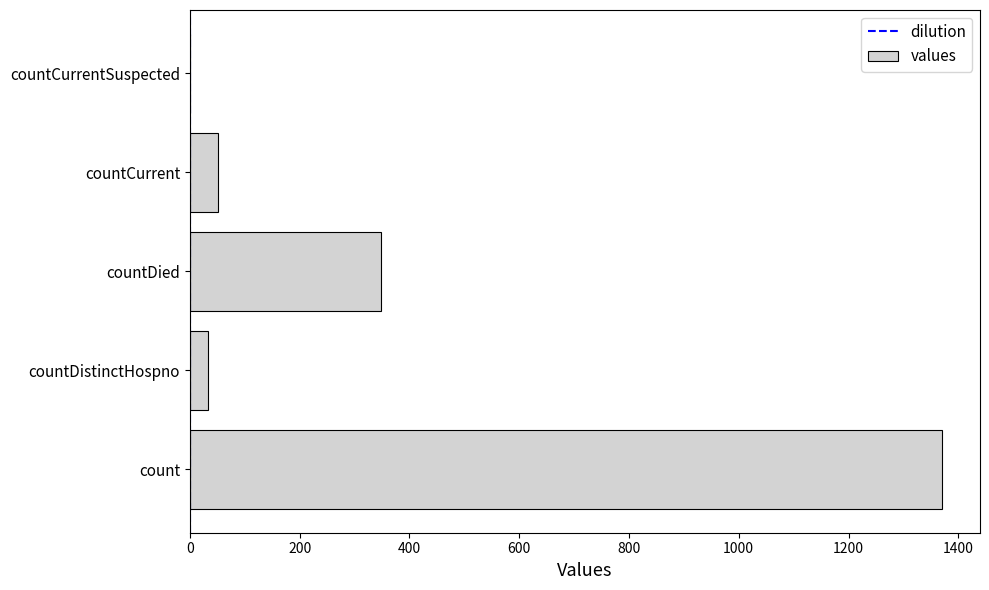

What is the average value?

361